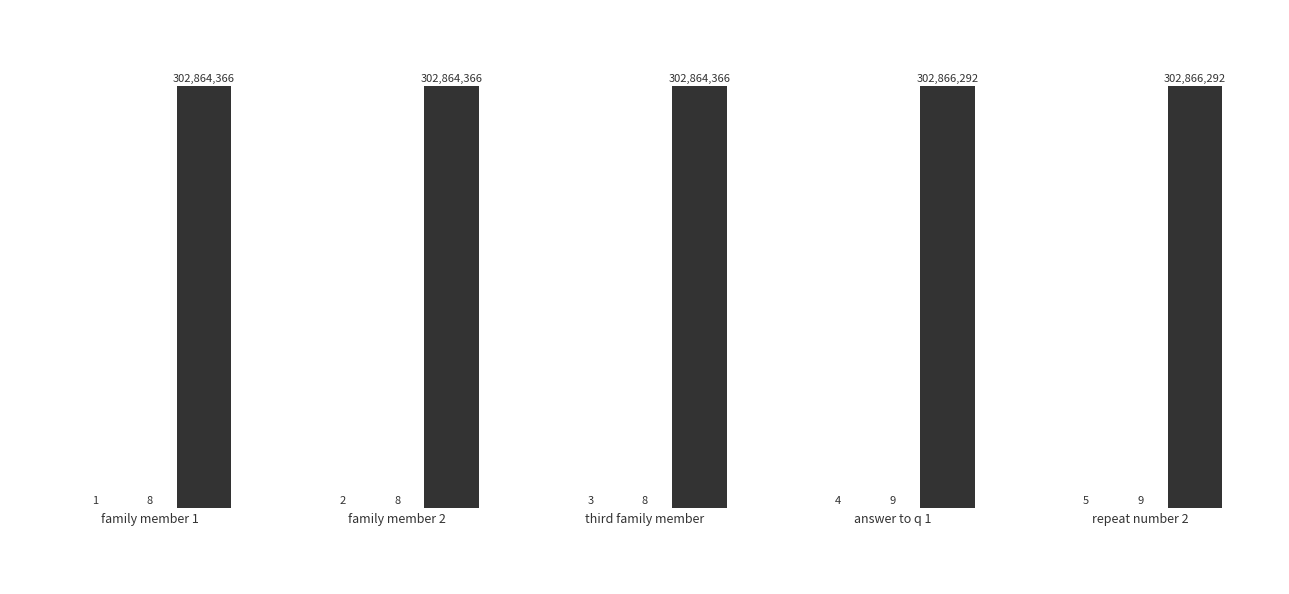

Reading left to right, what are all the values shown in this chart?

_index: 1	2	3	4	5
_parent_index: 8	8	8	9	9
_submission__id: 302864366	302864366	302864366	302866292	302866292